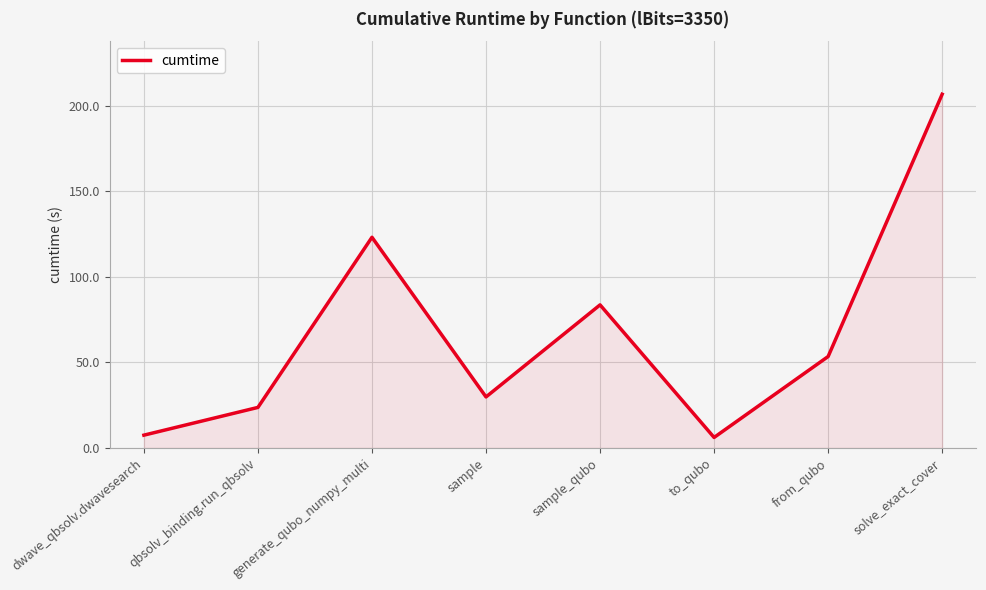

How many data points are above 53?

4